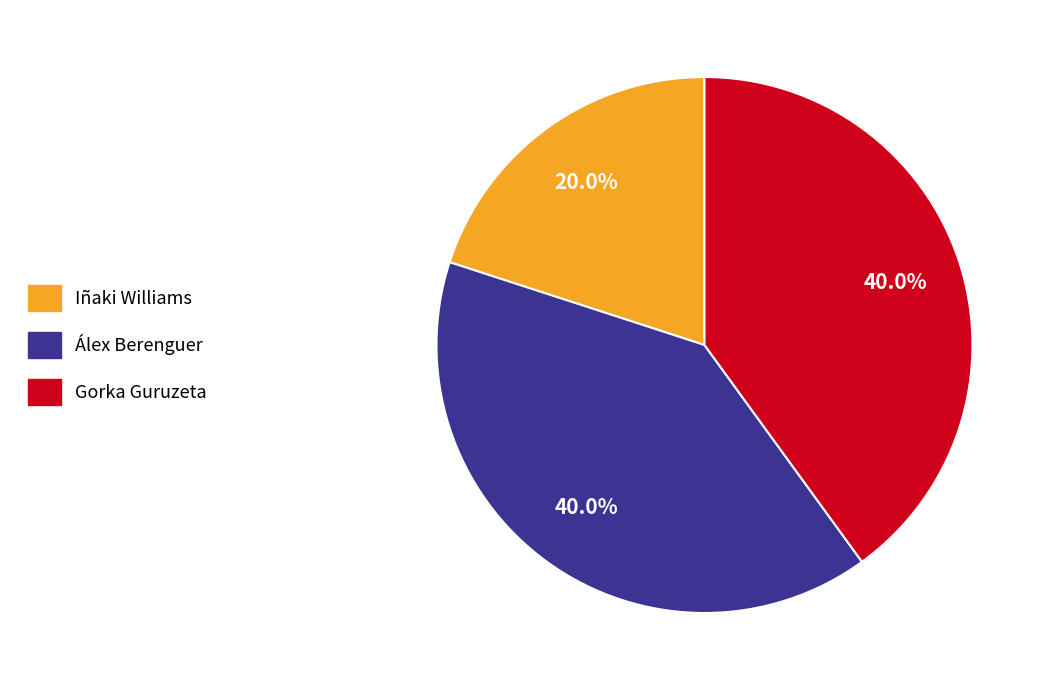

Combined, what portion of the pie is Álex Berenguer and Iñaki Williams?

60.0%